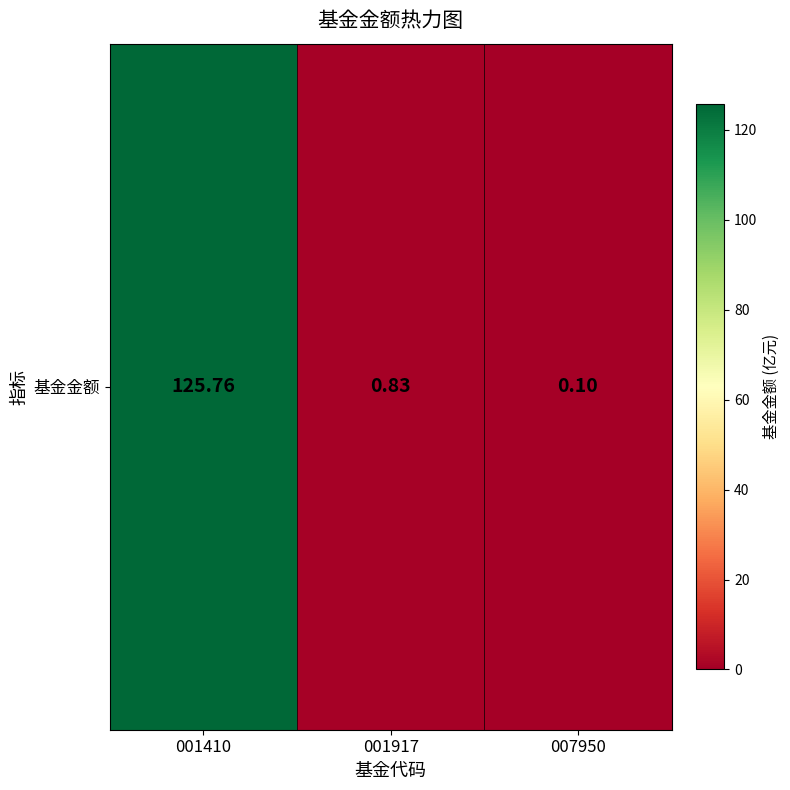

List the labels in order of value, largest first.

001410, 001917, 007950